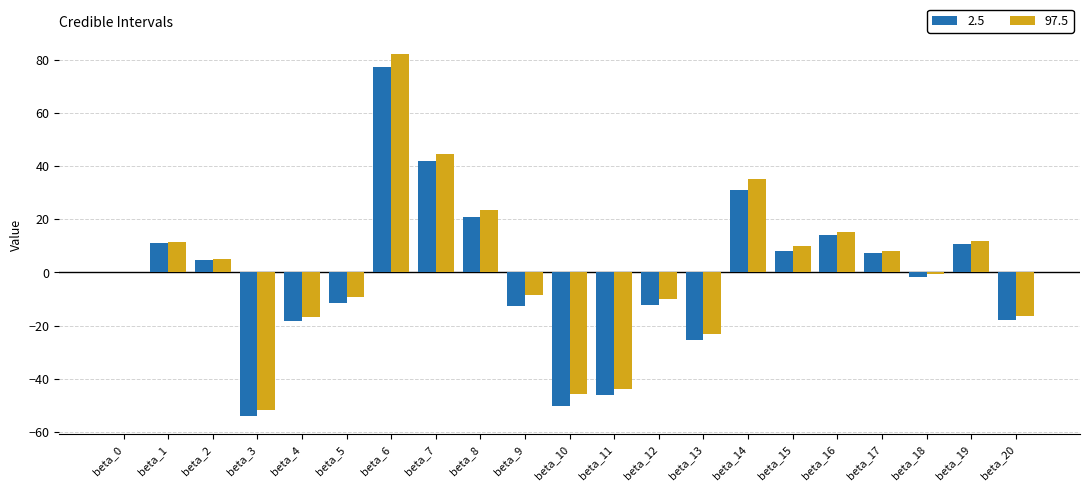

What is the sum of all 97.5 values?

20.4